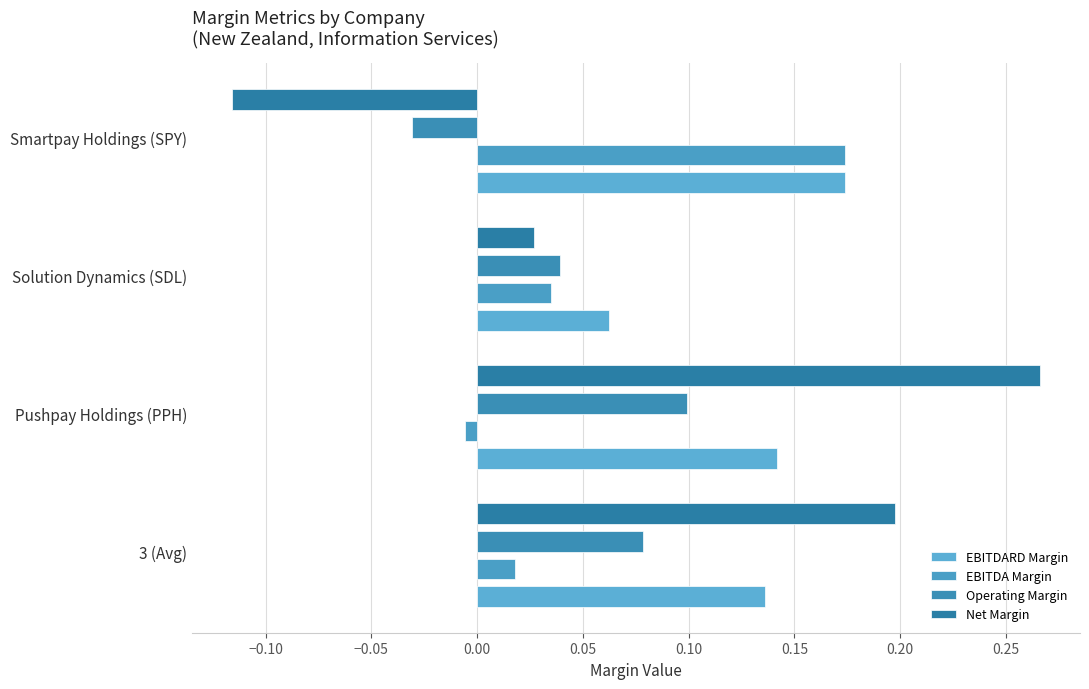

Count the number of categories in the chart.

4